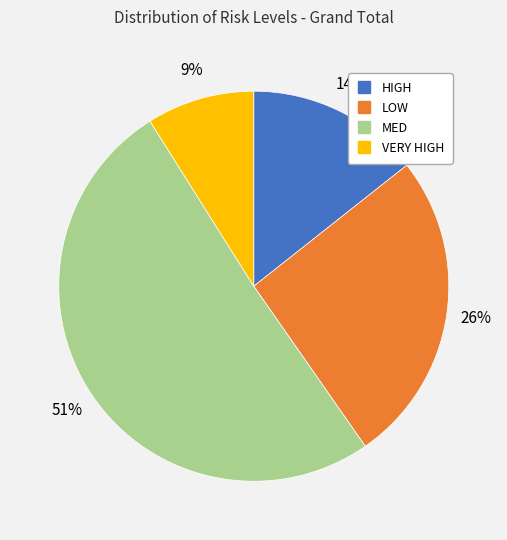

What percentage is the VERY HIGH slice, to the nearest percent?

9%